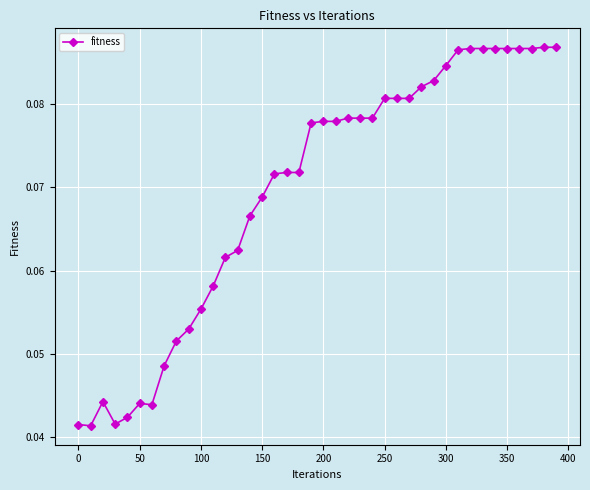

How many values are between 0 and 1?

40